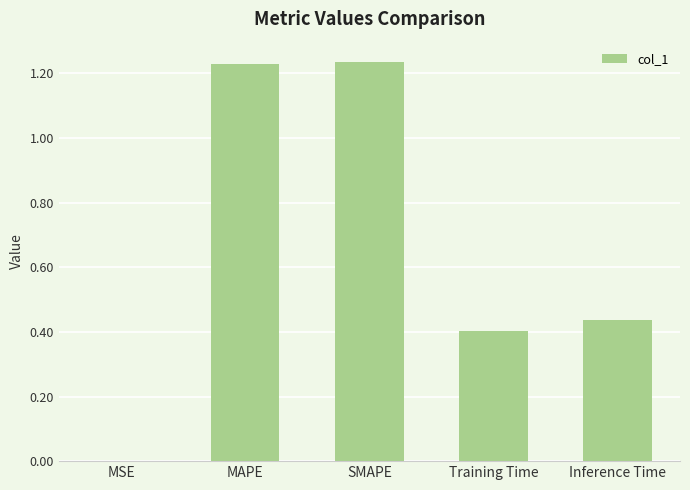

Where is the data nearest to the value 0?

MSE